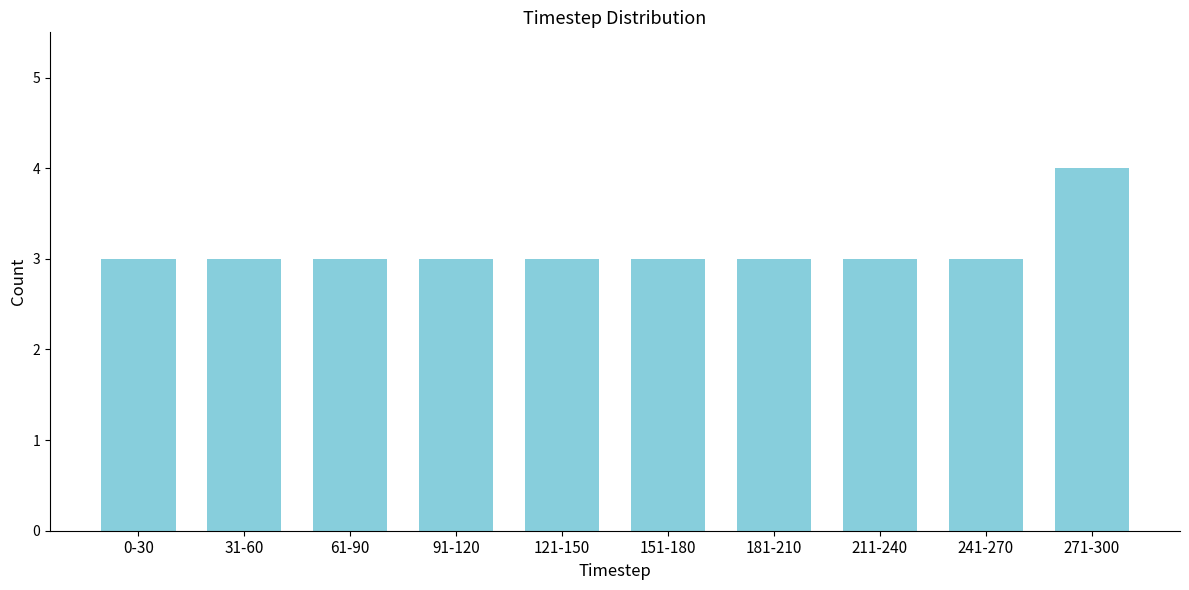

Reading left to right, what are all the values shown in this chart?

3	3	3	3	3	3	3	3	3	4